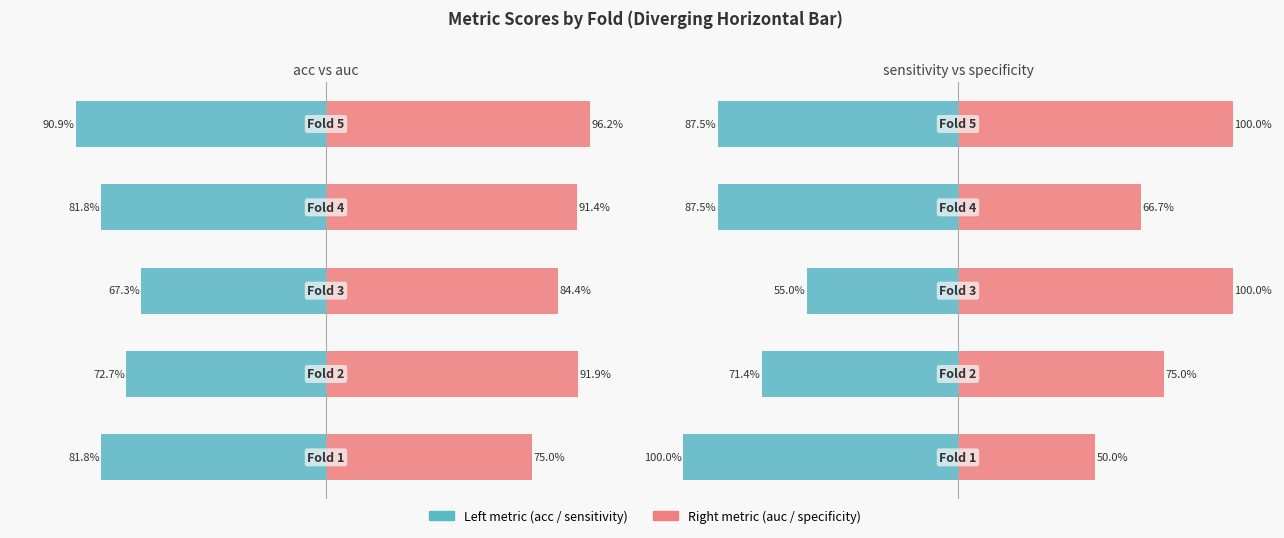

How many groups of bars are there?

5